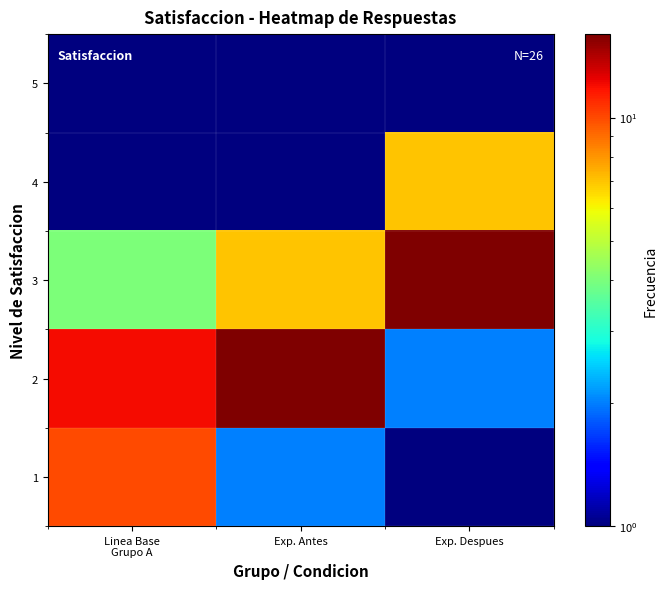

What is the difference between the highest and lowest values at Exp. Antes?

15.9